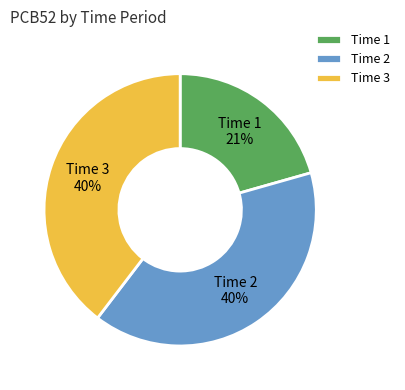

How many segments does this pie chart have?

3